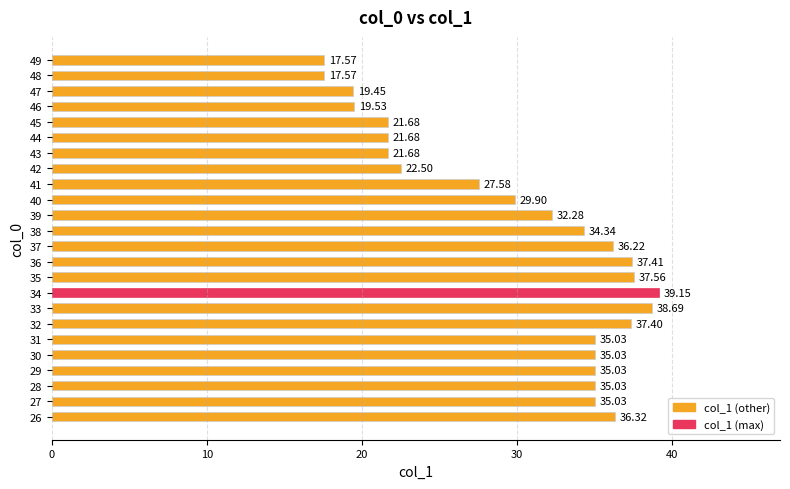

What is the difference between the maximum and minimum values?

21.6